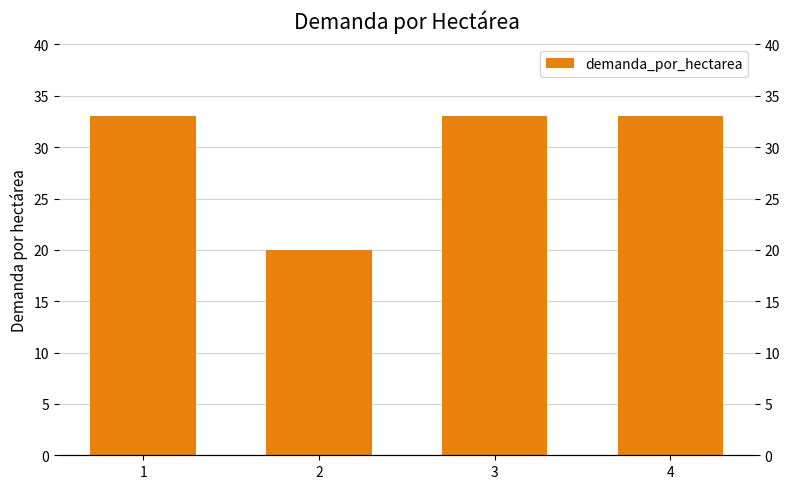

The value at 4 is 33. True or false?

True